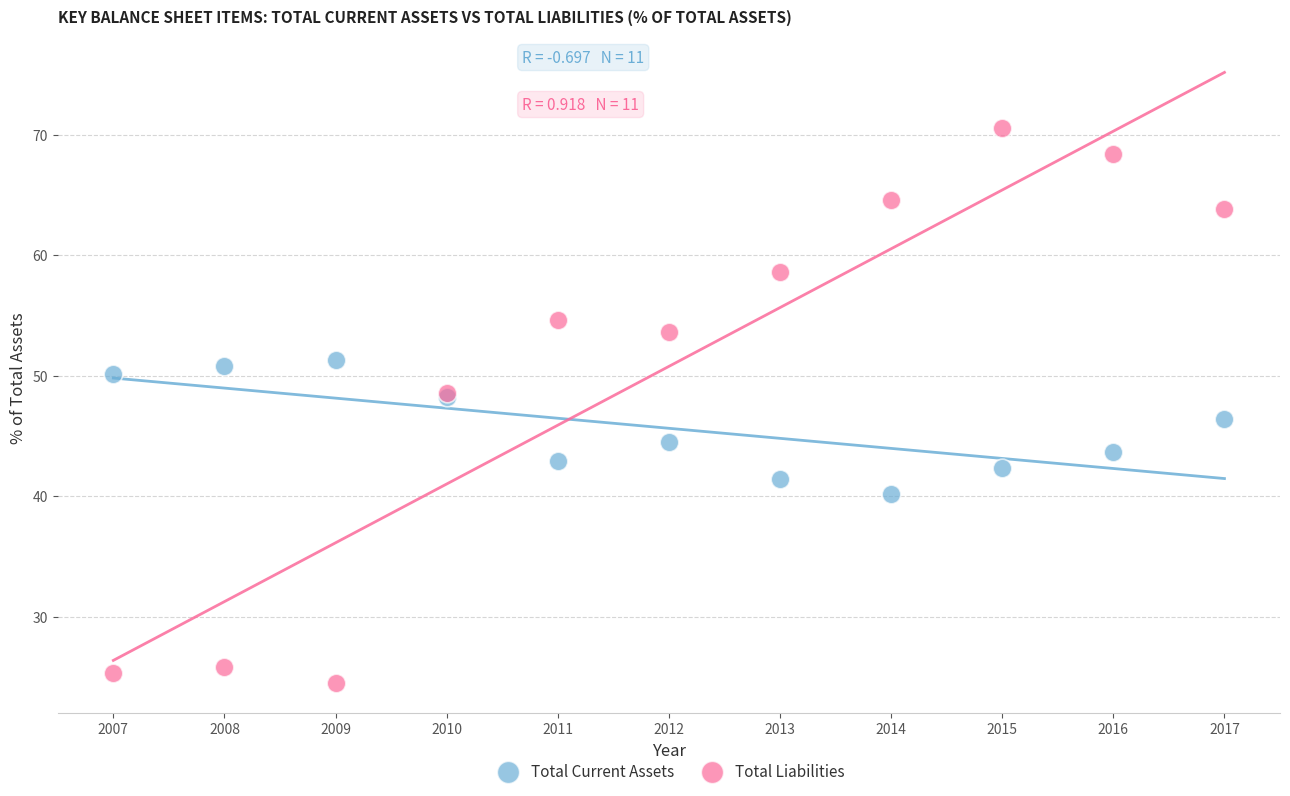

In the Total Liabilities series, what Y value is closest to 47?

48.6